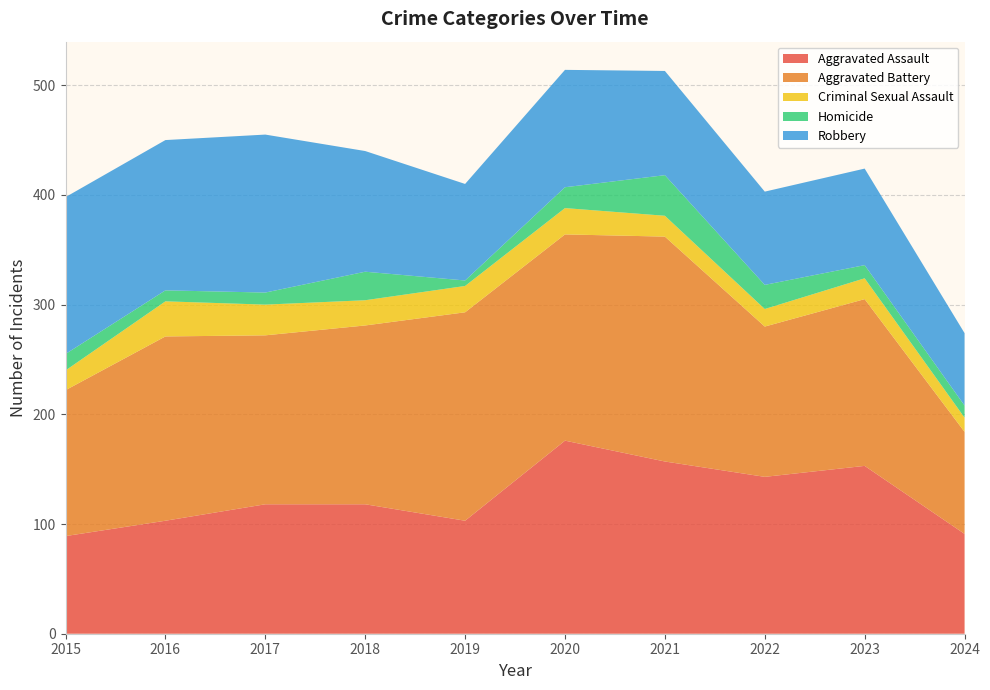

Reading left to right, extract all data points from this chart.

Aggravated Assault: 2015=89	2016=103	2017=118	2018=118	2019=103	2020=176	2021=157	2022=143	2023=153	2024=91
Aggravated Battery: 2015=133	2016=168	2017=154	2018=163	2019=190	2020=188	2021=205	2022=137	2023=152	2024=93
Criminal Sexual Assault: 2015=18	2016=32	2017=28	2018=23	2019=24	2020=24	2021=19	2022=16	2023=19	2024=13
Homicide: 2015=15	2016=10	2017=11	2018=26	2019=5	2020=19	2021=37	2022=22	2023=12	2024=11
Robbery: 2015=143	2016=137	2017=144	2018=110	2019=88	2020=107	2021=95	2022=85	2023=88	2024=66